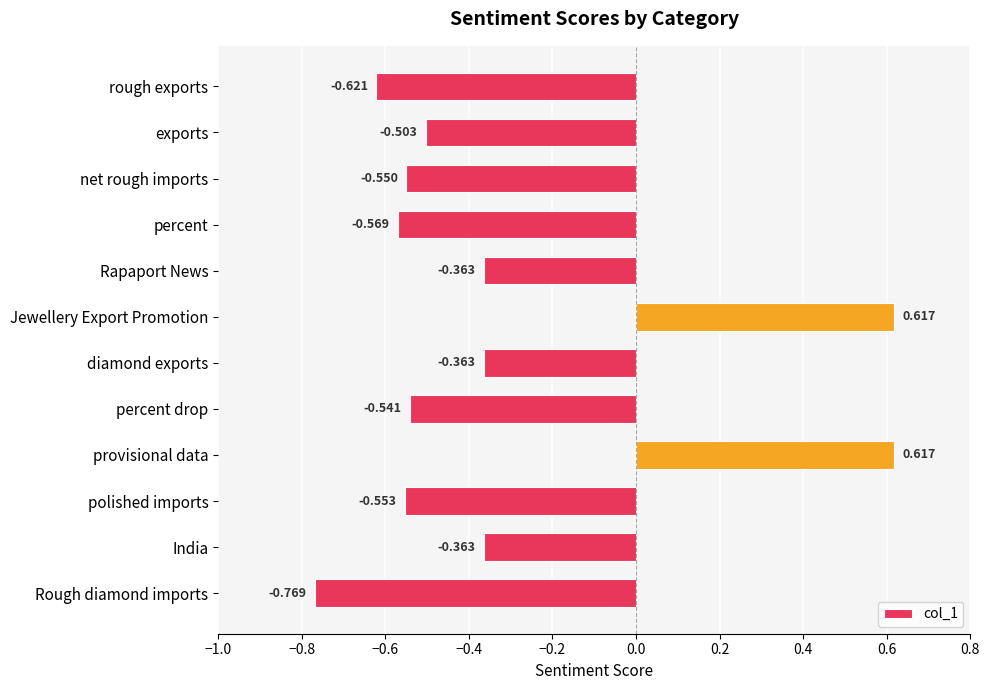

What is the label of the 8th bar from the top?

percent drop